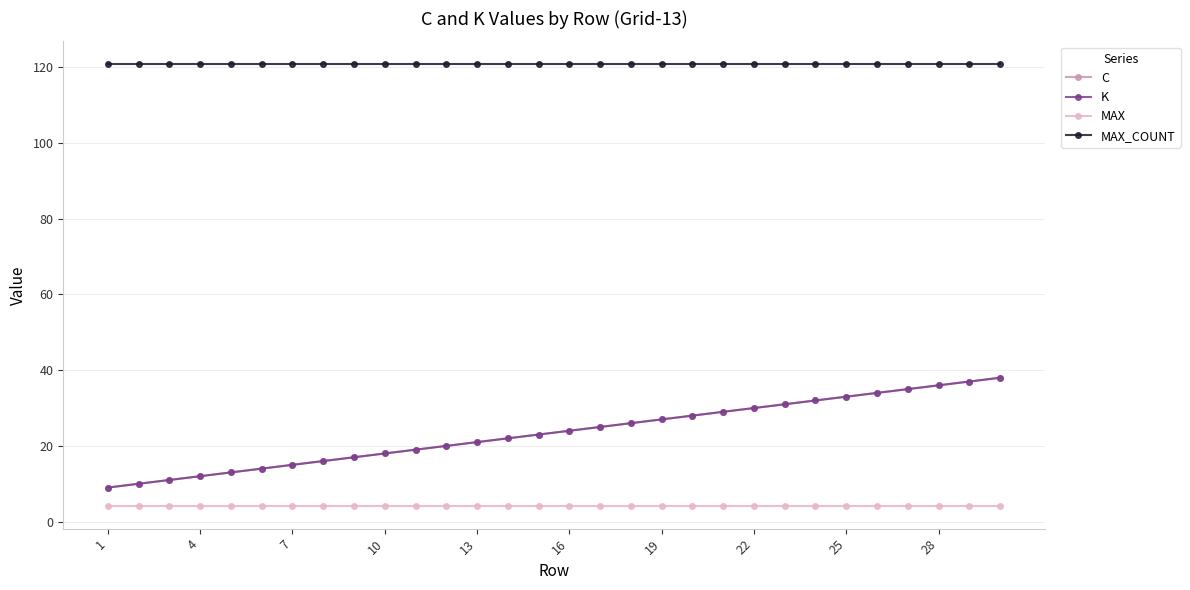

Which label corresponds to the largest value in the chart?

1